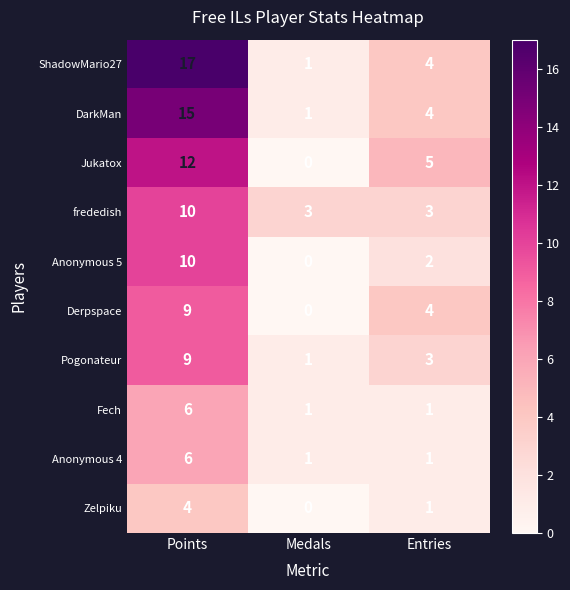

Which series has the largest range (max minus min)?

ShadowMario27